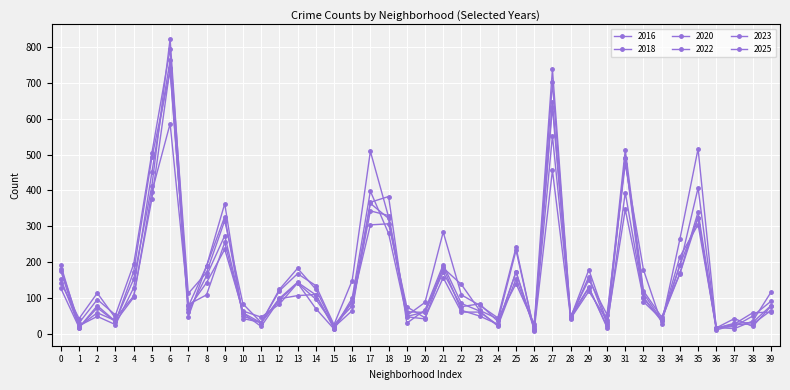

How many lines are shown in the chart?

6